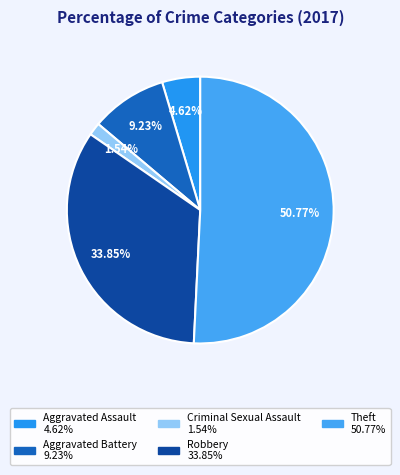

To the nearest percent, what percentage of the pie is Criminal Sexual Assault?

2%